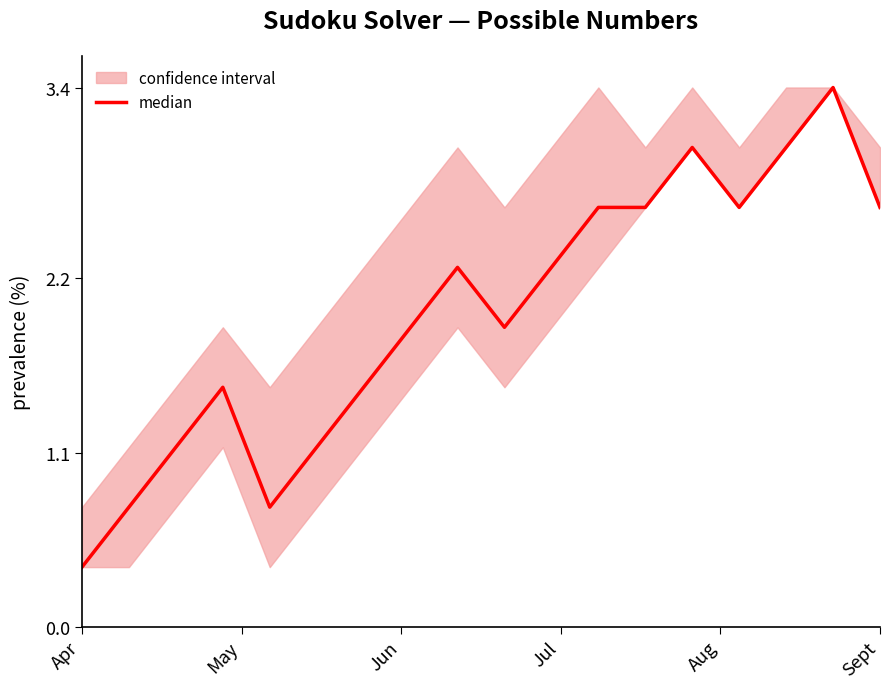

Does the chart display data point markers on the line(s)?

No